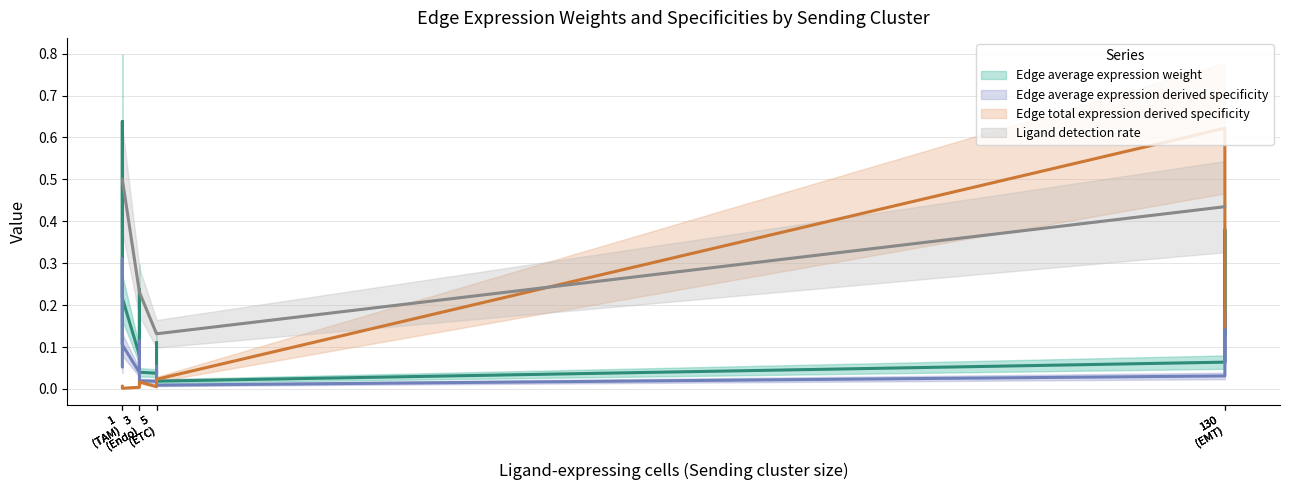

What is the difference between the maximum and minimum values in the Ligand detection rate series?

0.4